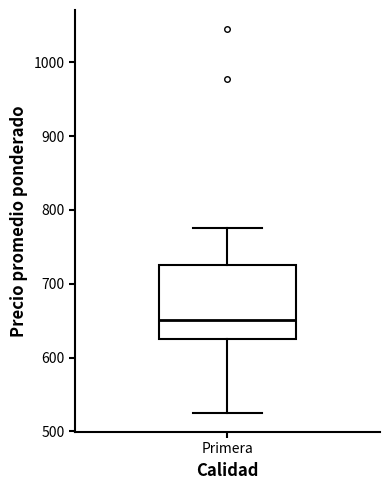

Where is the upper edge of the box for Primera on the y-axis? The values are not printed on the chart, so give them approximately, as read against the axis.

730